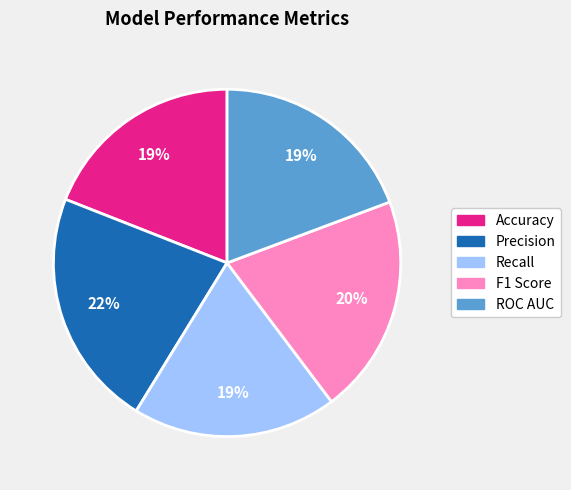

To the nearest percent, what percentage of the pie is Precision?

22%